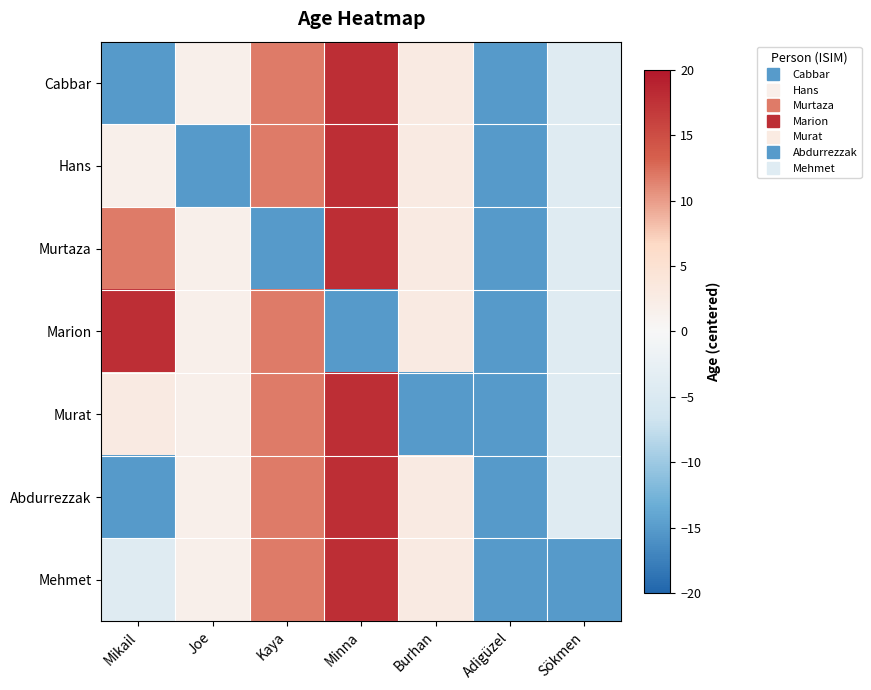

Between Mikail and Kaya, which is larger?

Kaya